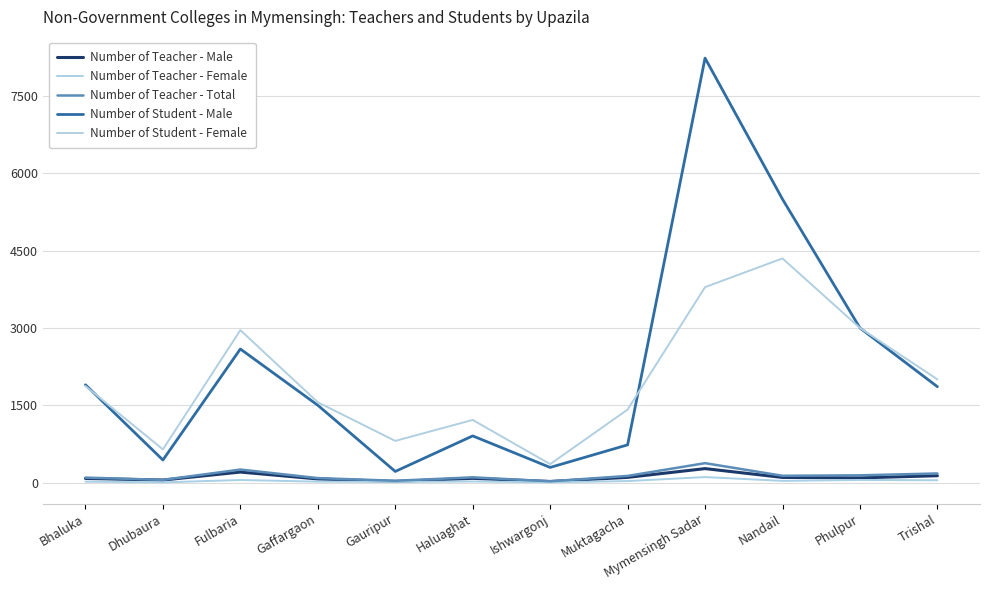

At how many categories does at least one series exceed 1896?

6